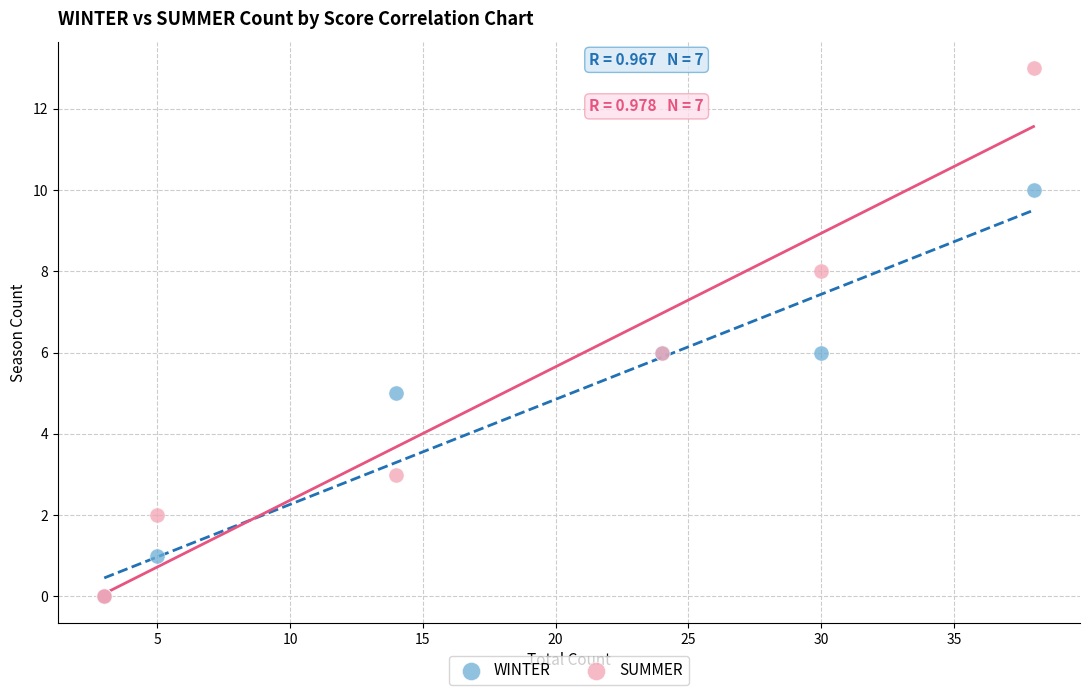

What are all the series names shown in the legend?

WINTER, SUMMER